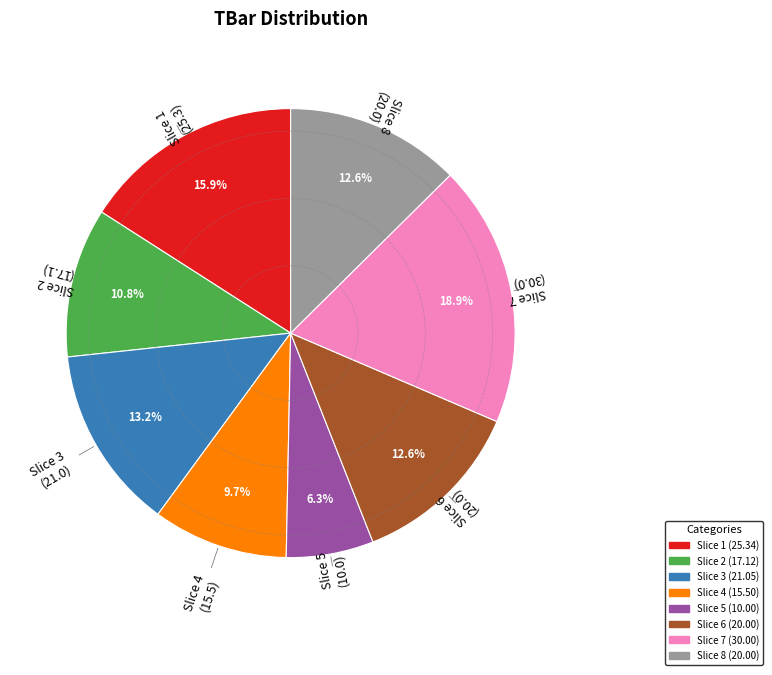

Is there any slice that represents more than half of the pie?

No